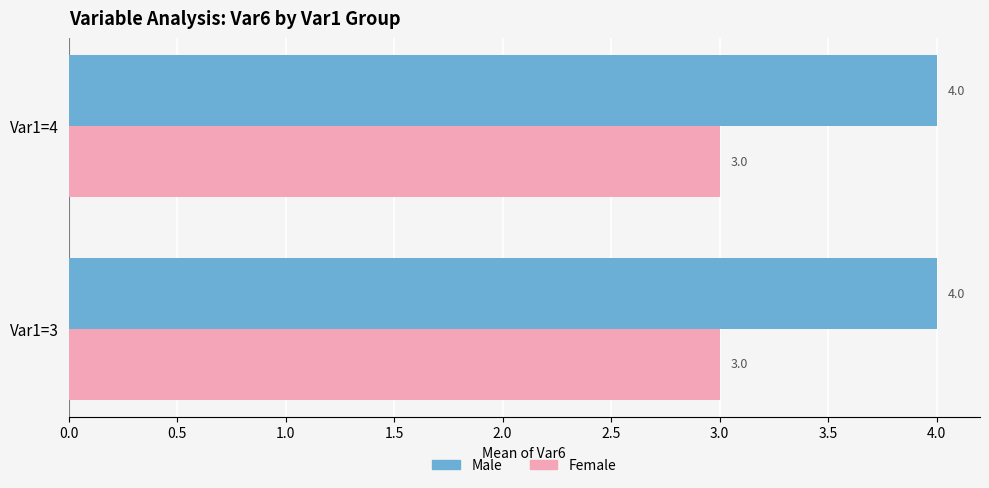

Is the value of Female at Var1=3 greater than the value of Male at Var1=3?

No